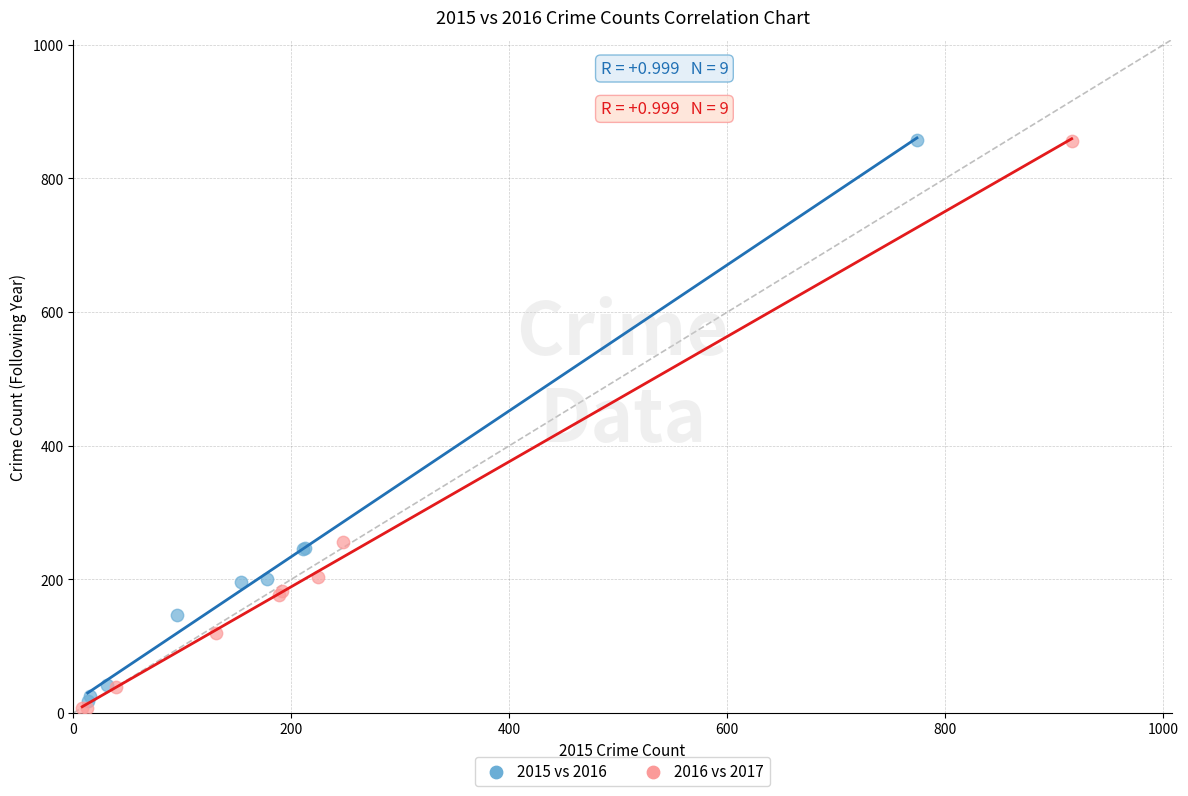

Which series has the widest spread of Y values?

2016 vs 2017